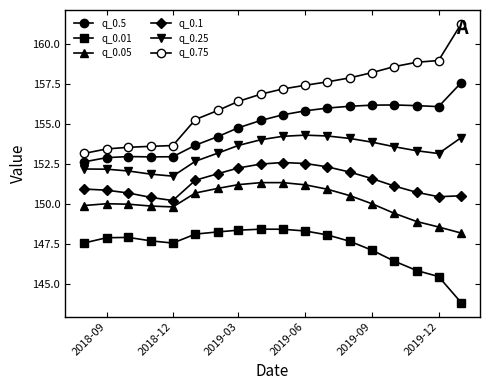

How many lines are shown in the chart?

6